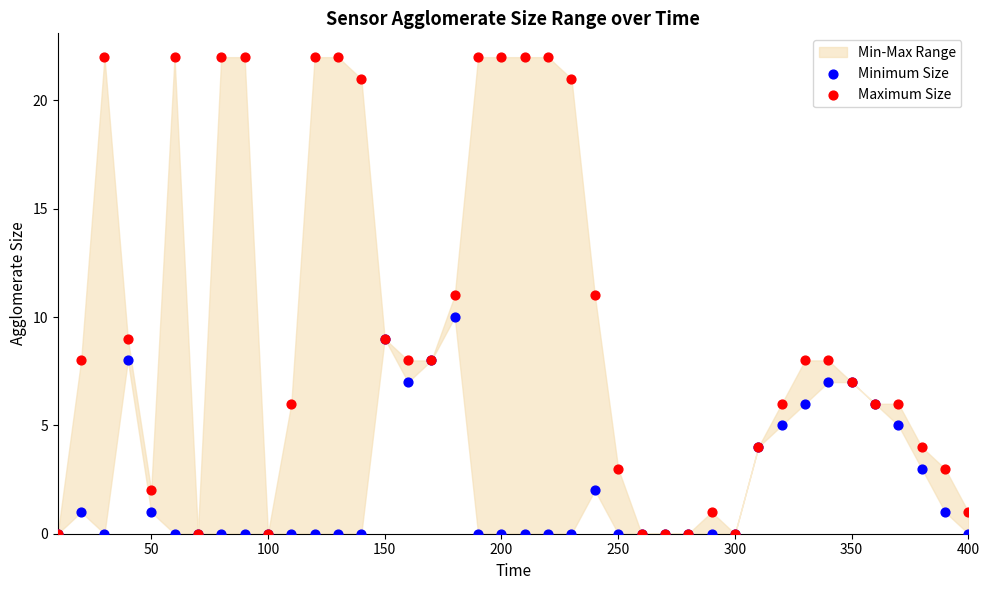

Which series contains the highest Y value?

Maximum Size